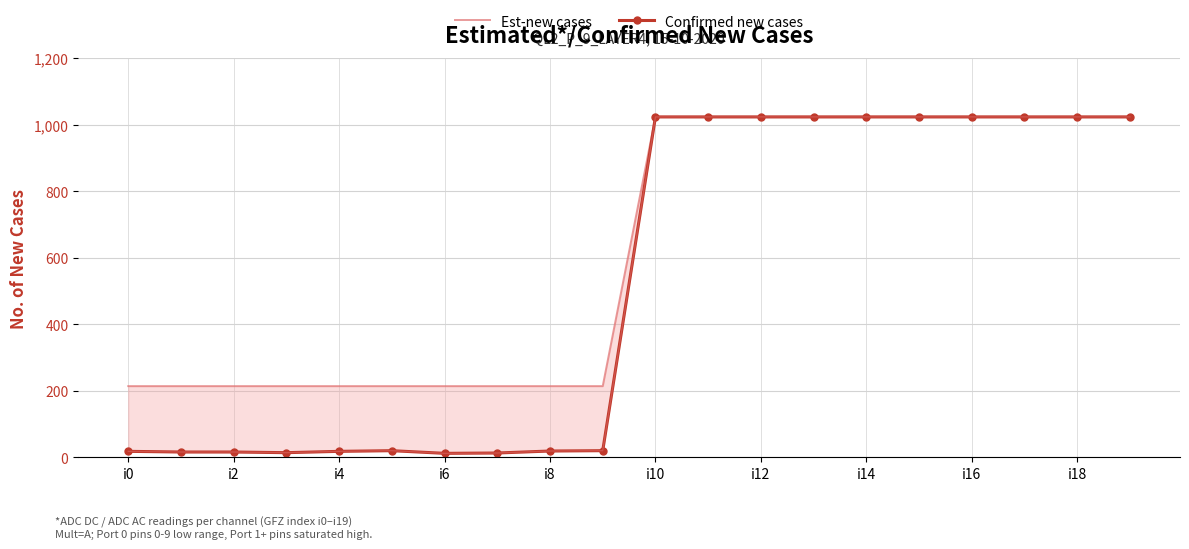

Which series changed the most between i16 and i18?

Est-new cases